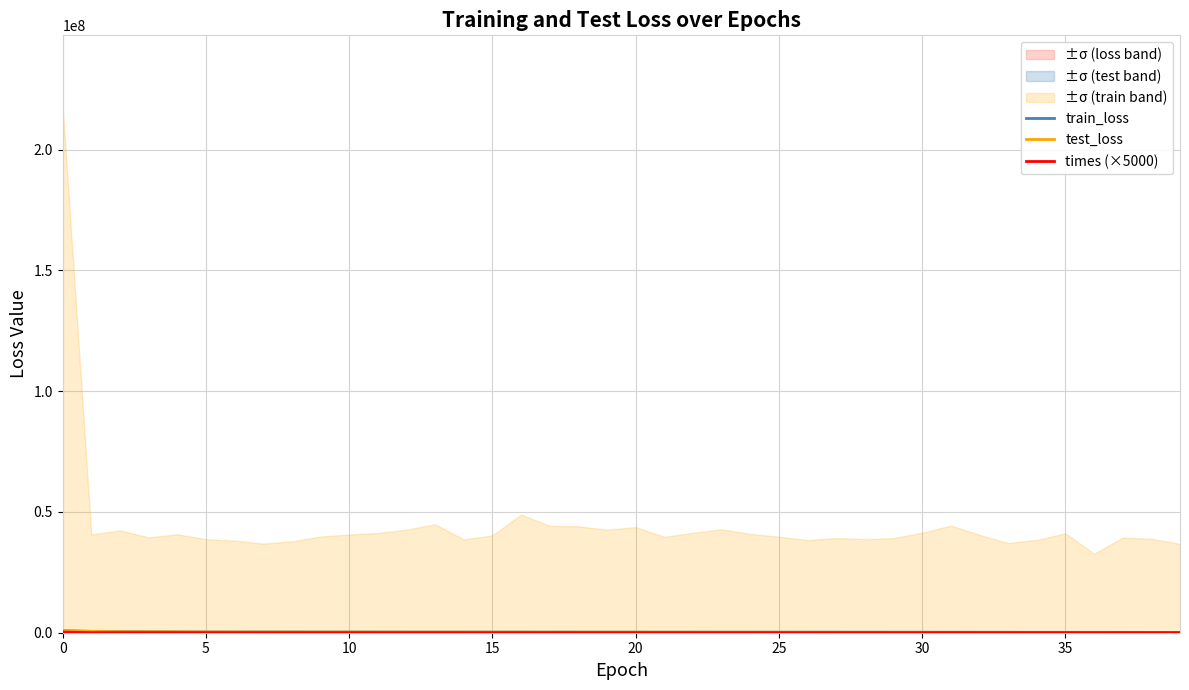

What is the highest value of the train_loss series?

826131.6